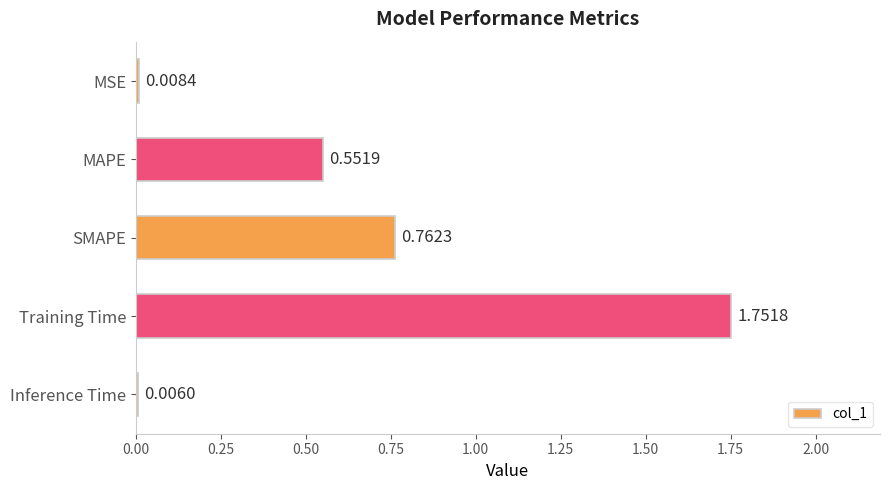

What is the ratio of the value at MAPE to the value at Training Time?

0.3